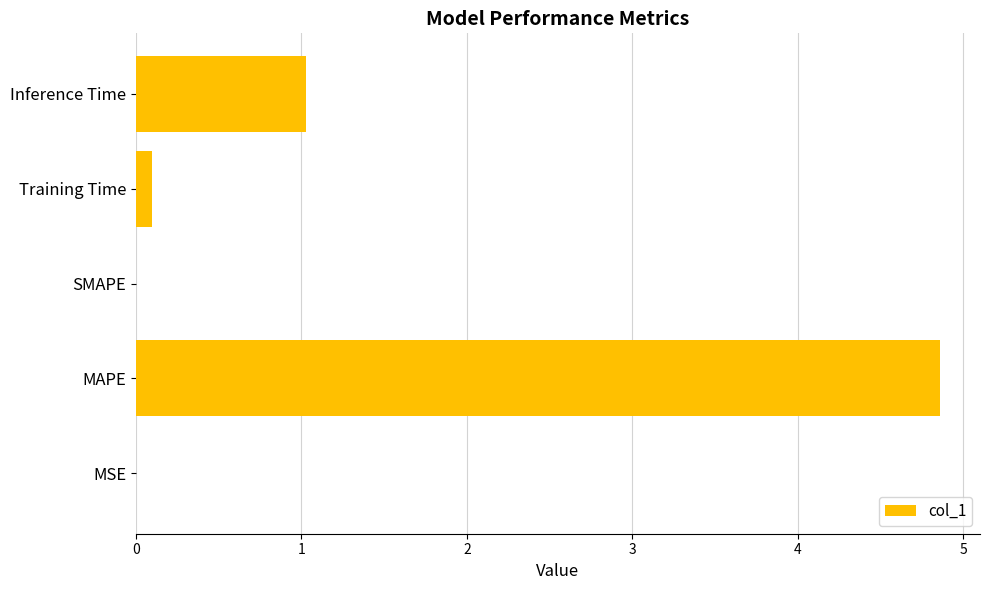

What is the change in value from SMAPE to Inference Time?

+1.0